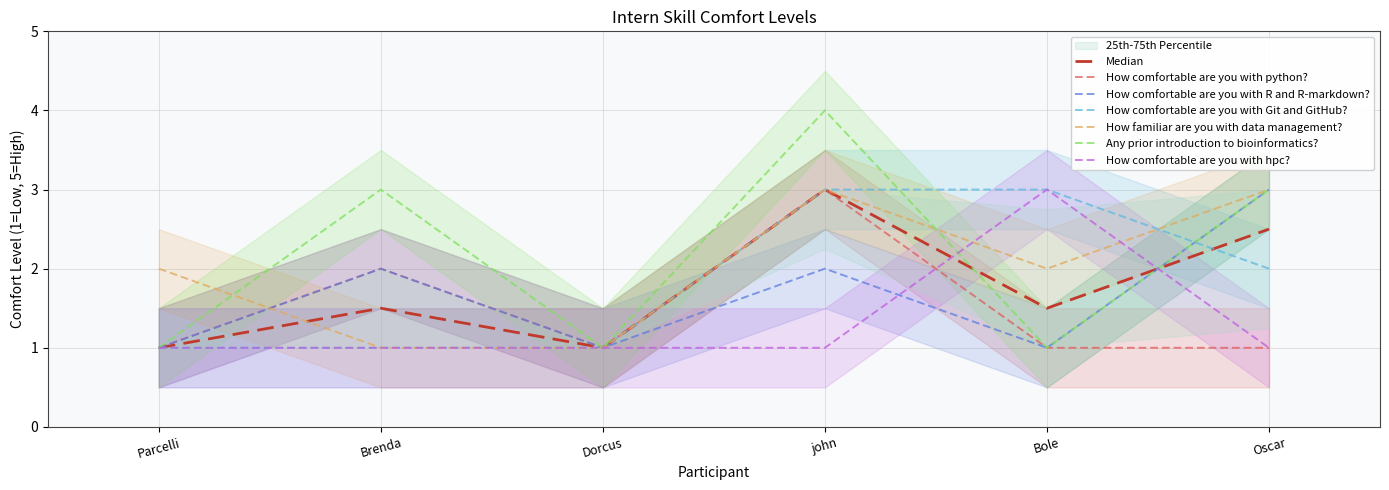

The value of How comfortable are you with Git and GitHub? at Brenda is 0. True or false?

False